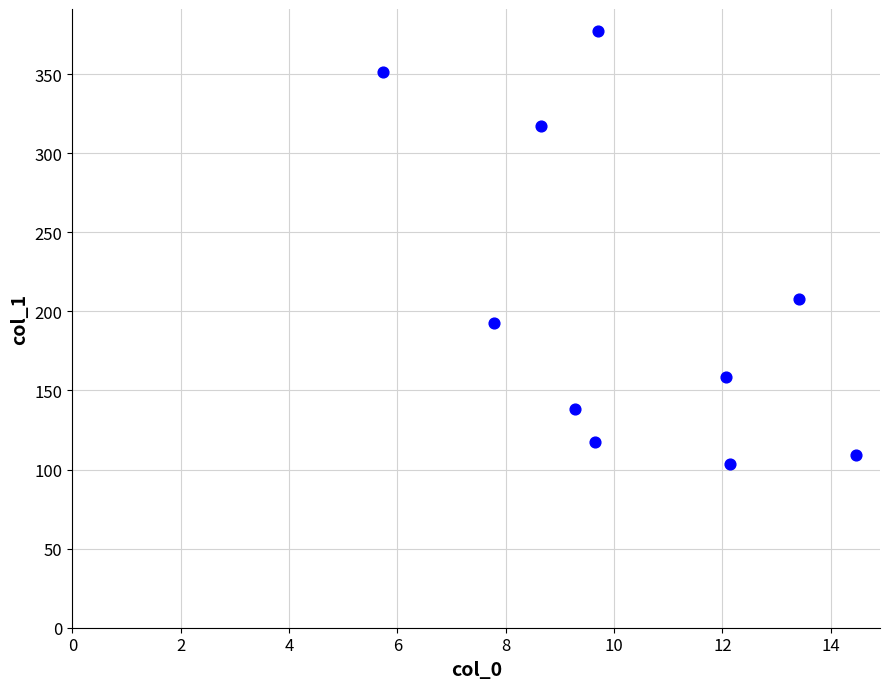

What is the average Y value?

207.3